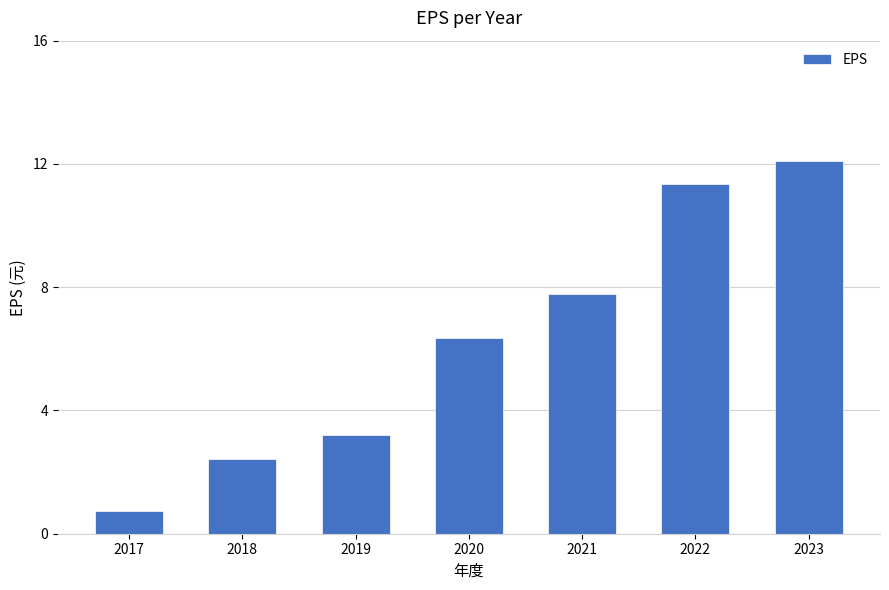

Rank the categories by value from lowest to highest.

2017, 2018, 2019, 2020, 2021, 2022, 2023